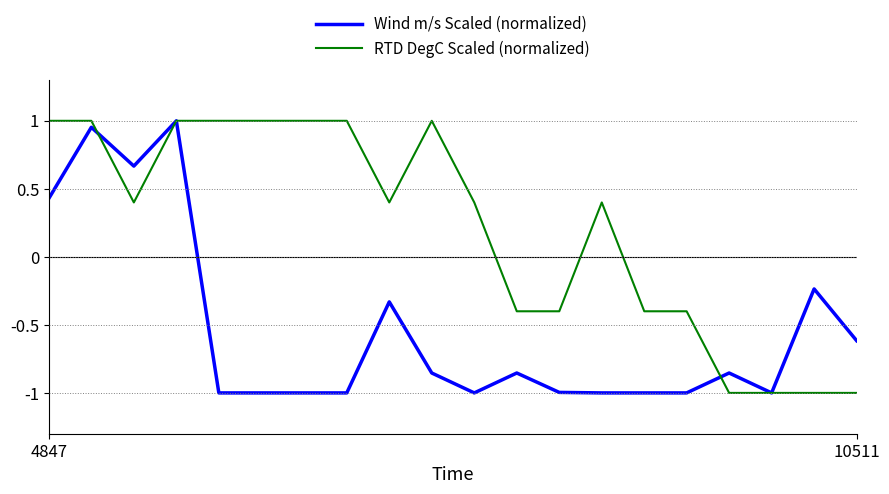

Rank the series by their average value, from lowest to highest.

Wind m/s Scaled (normalized), RTD DegC Scaled (normalized)